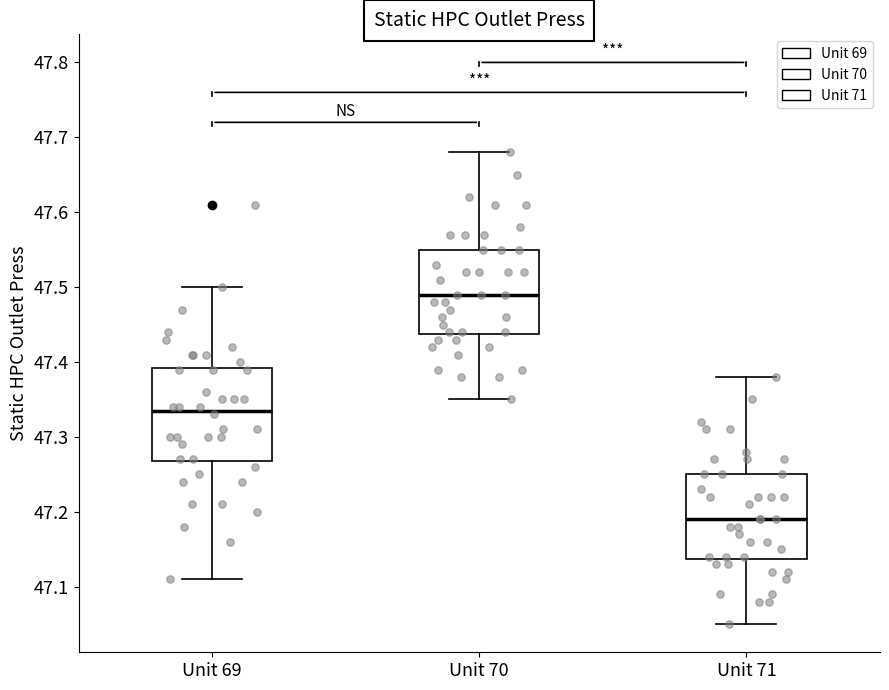

Where does the lower whisker of the box for Unit 69 end on the y-axis? The values are not printed on the chart, so give them approximately, as read against the axis.

47.11